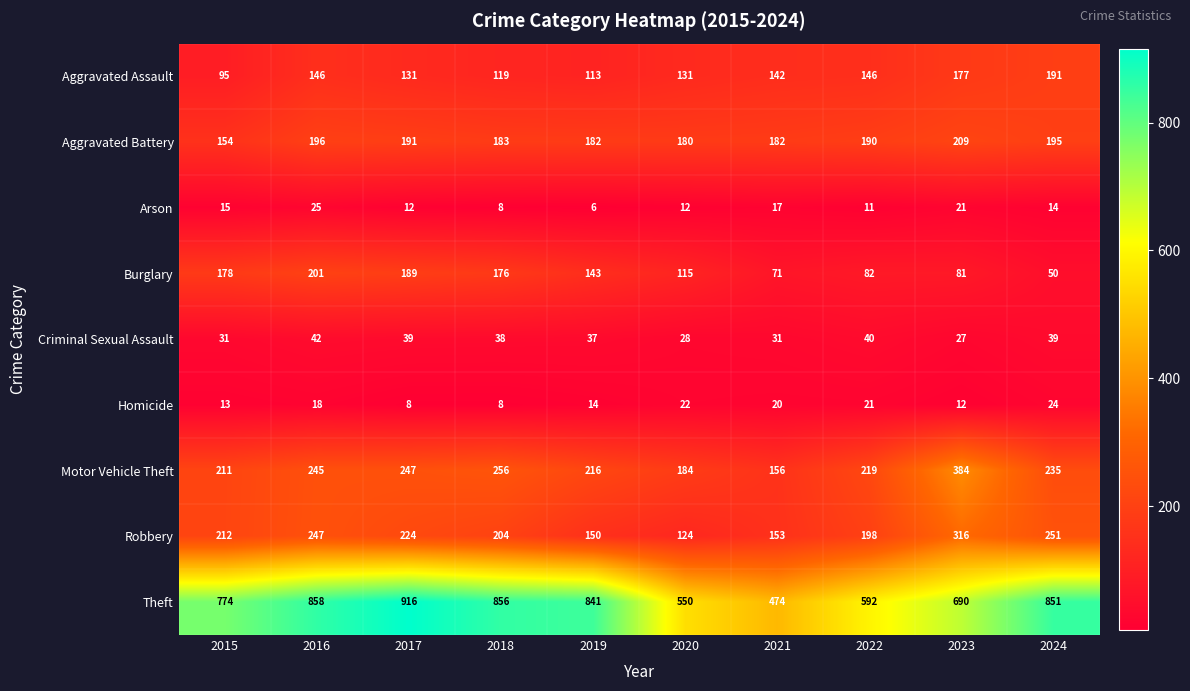

What value does the Aggravated Battery series have at 2020, to the nearest 5?

180